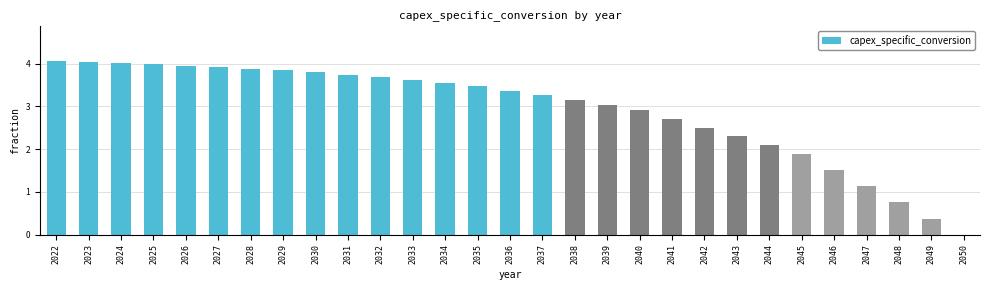

Are the bars grouped side by side (vs. stacked)?

No